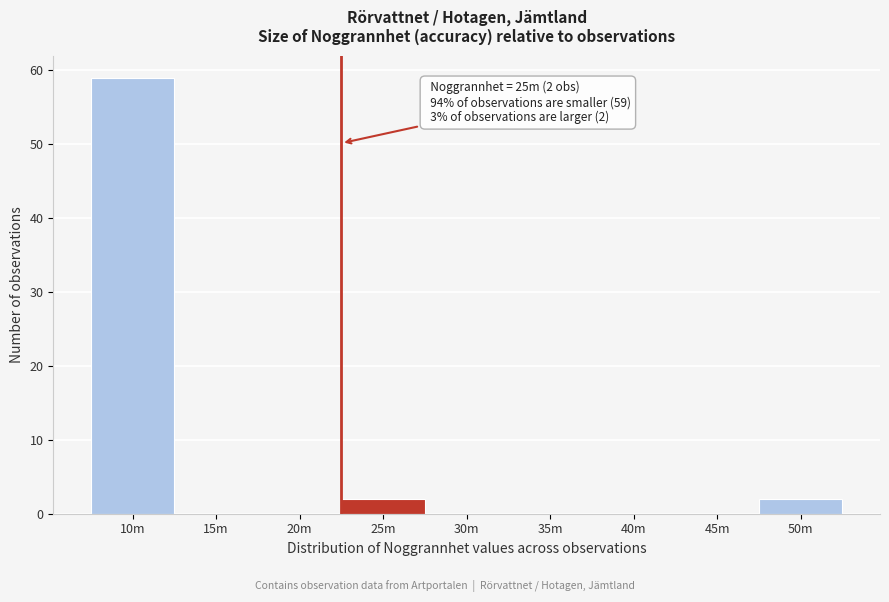

Reading right to left, transcribe all the data shown in this chart.

50m=2	45m=0	40m=0	35m=0	30m=0	25m=2	20m=0	15m=0	10m=59